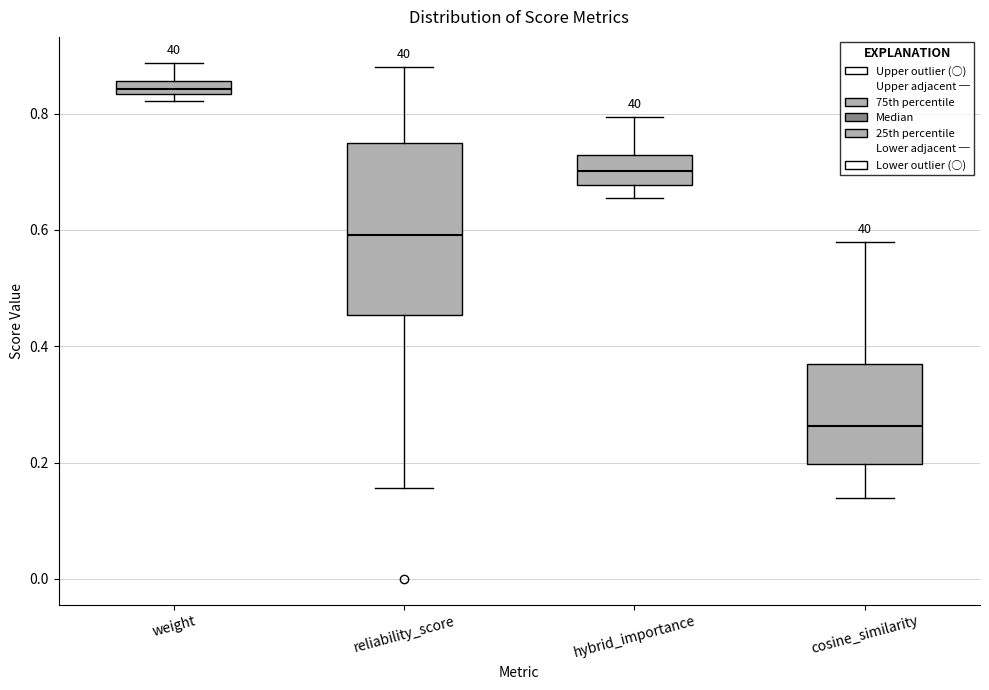

Which box's median line is the highest?

weight